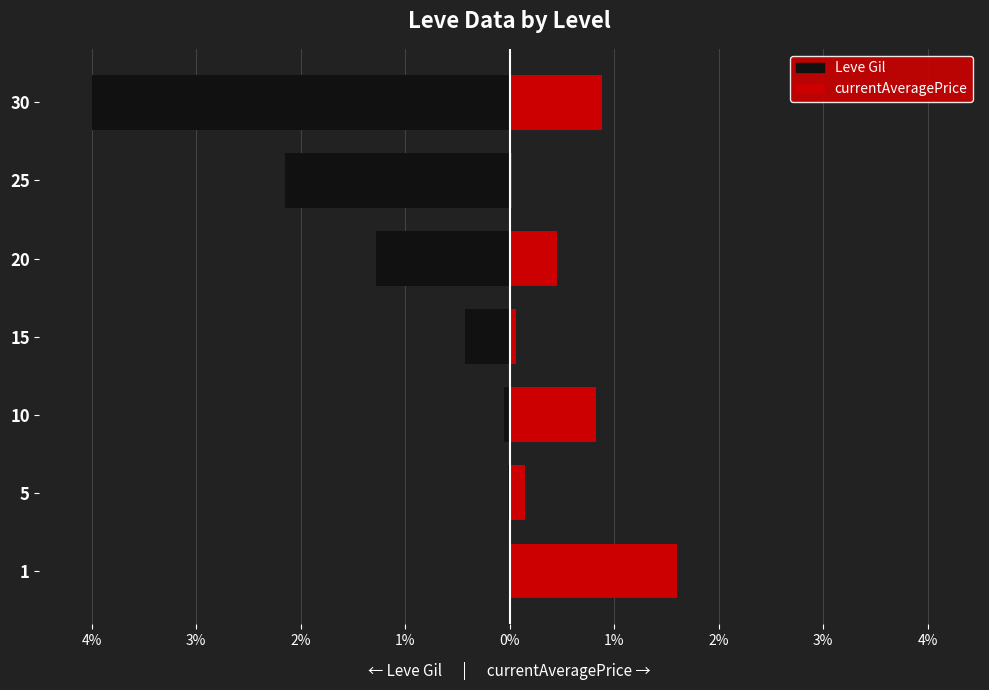

The Leve Gil series shows -5.5 at 30. True or false?

False